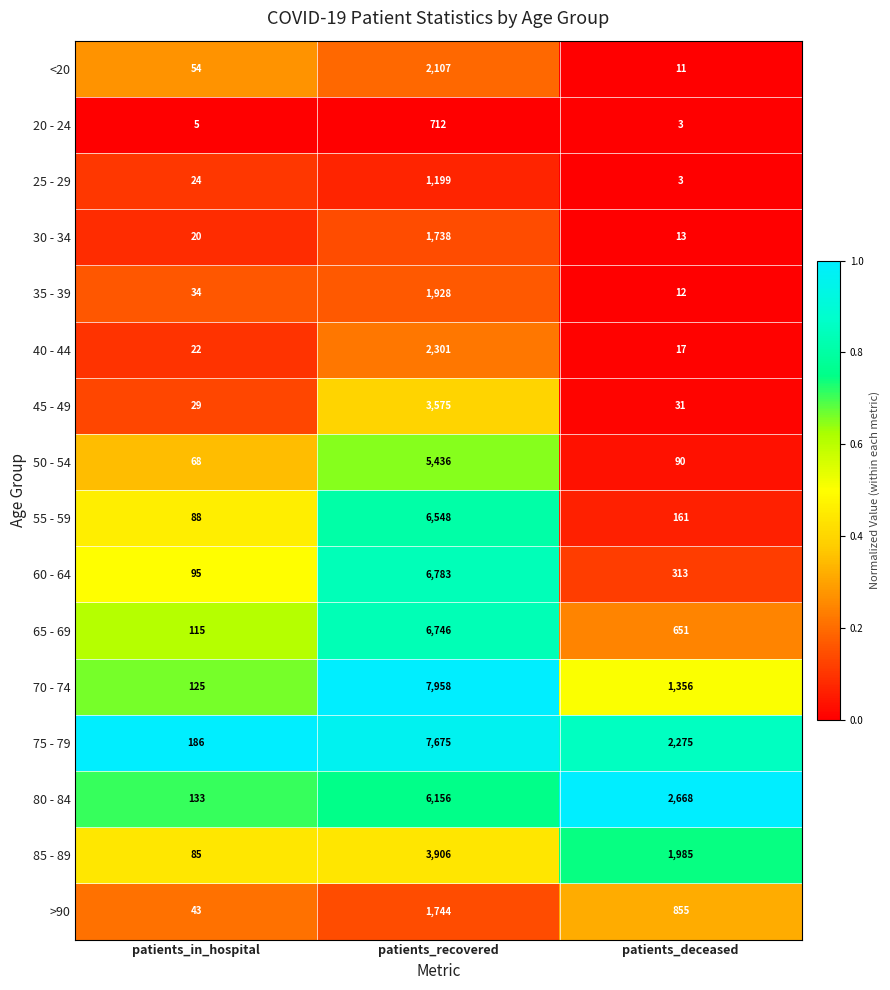

Between patients_in_hospital and patients_recovered, which series saw the biggest shift?

70 - 74